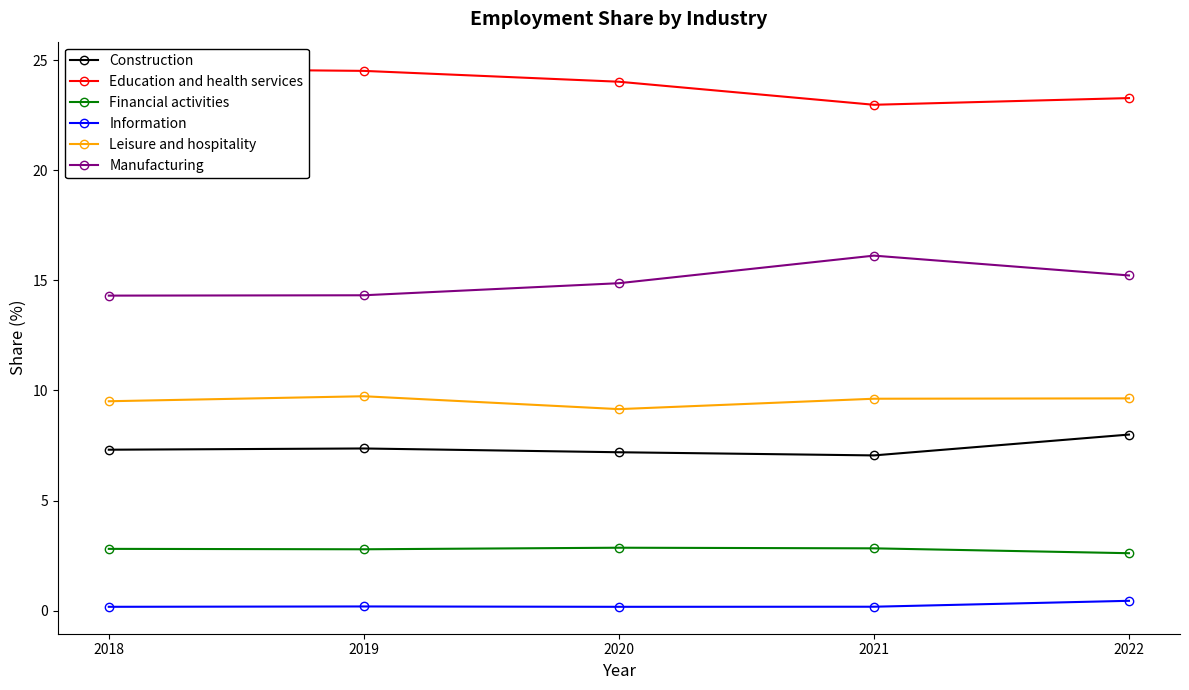

Reading left to right, list all the values displayed in this chart.

Construction: 2018=7.3	2019=7.4	2020=7.2	2021=7.1	2022=8.0
Education and health services: 2018=24.6	2019=24.5	2020=24.0	2021=23.0	2022=23.3
Financial activities: 2018=2.8	2019=2.8	2020=2.9	2021=2.8	2022=2.6
Information: 2018=0.2	2019=0.2	2020=0.2	2021=0.2	2022=0.4
Leisure and hospitality: 2018=9.5	2019=9.7	2020=9.2	2021=9.6	2022=9.6
Manufacturing: 2018=14.3	2019=14.3	2020=14.9	2021=16.1	2022=15.2